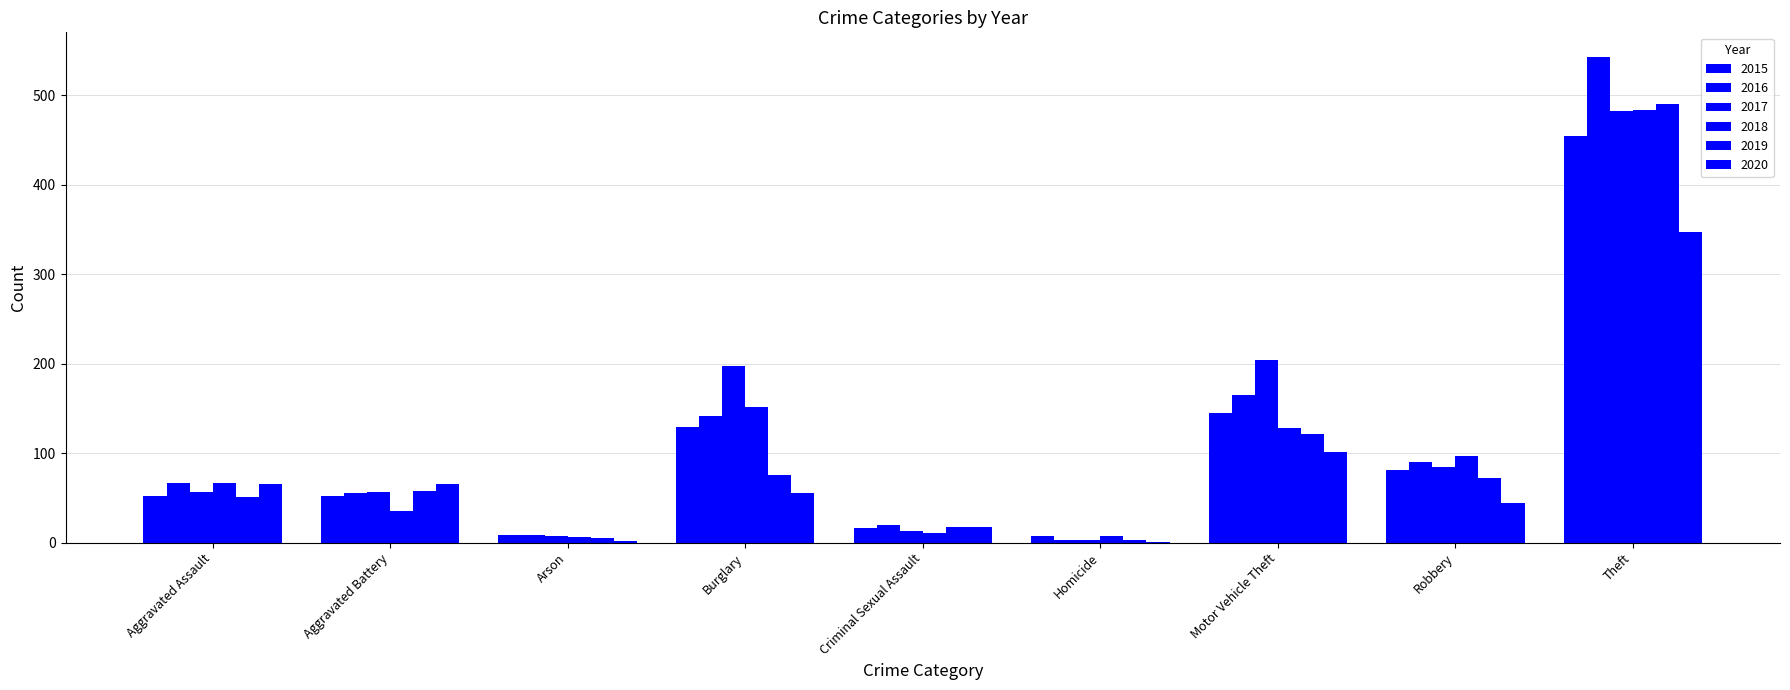

Is it true that 2016 equals 97 at Aggravated Battery?

False